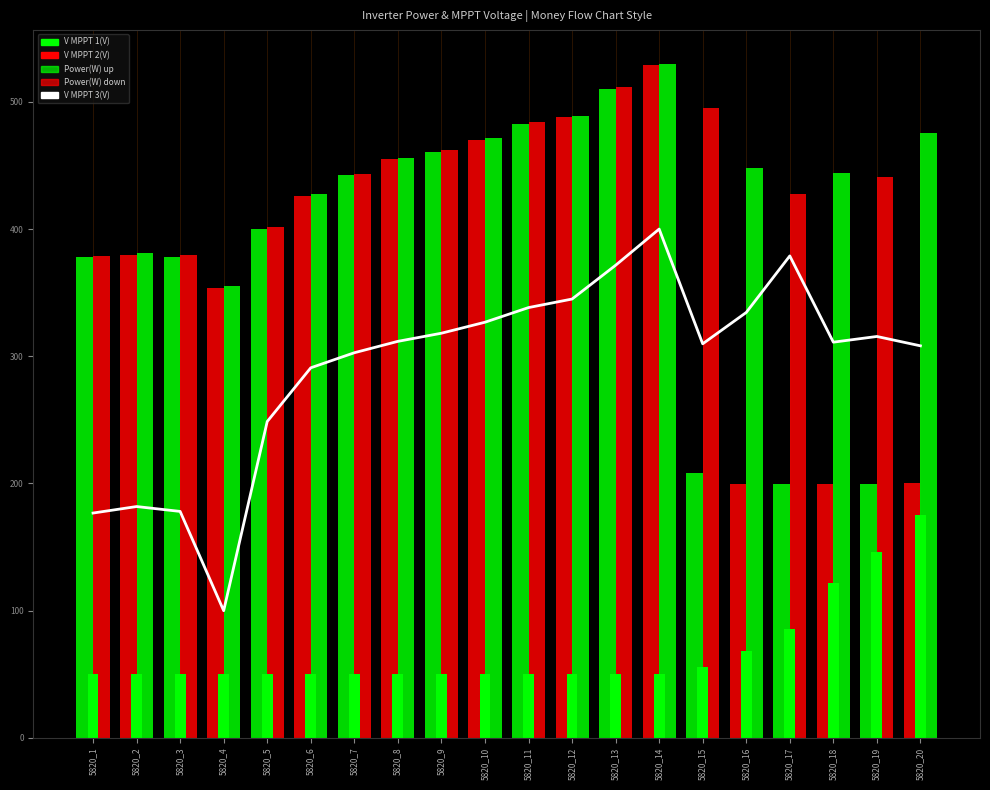

Where is the data nearest to the value 250?

5820_5